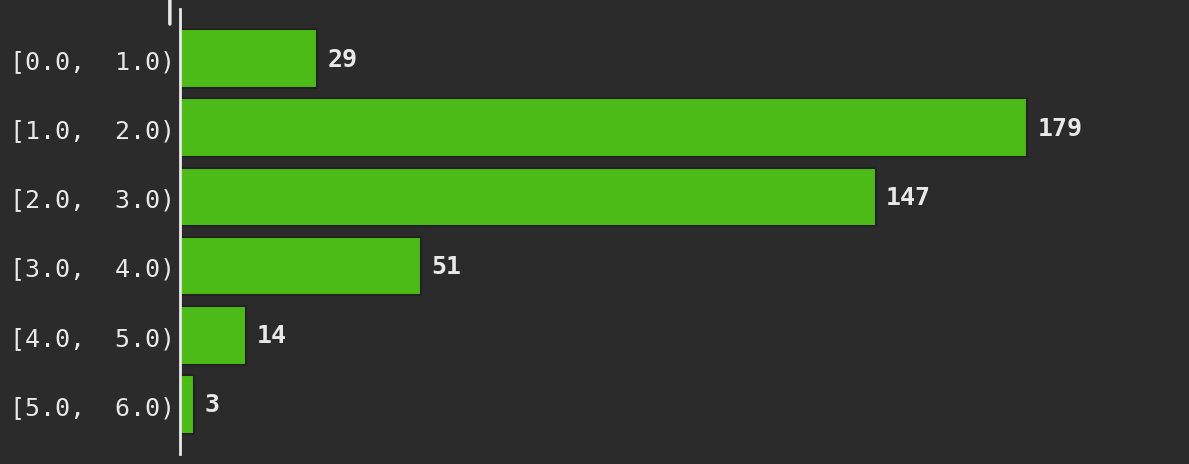

Reading bottom to top, list all the values displayed in this chart.

3	14	51	147	179	29